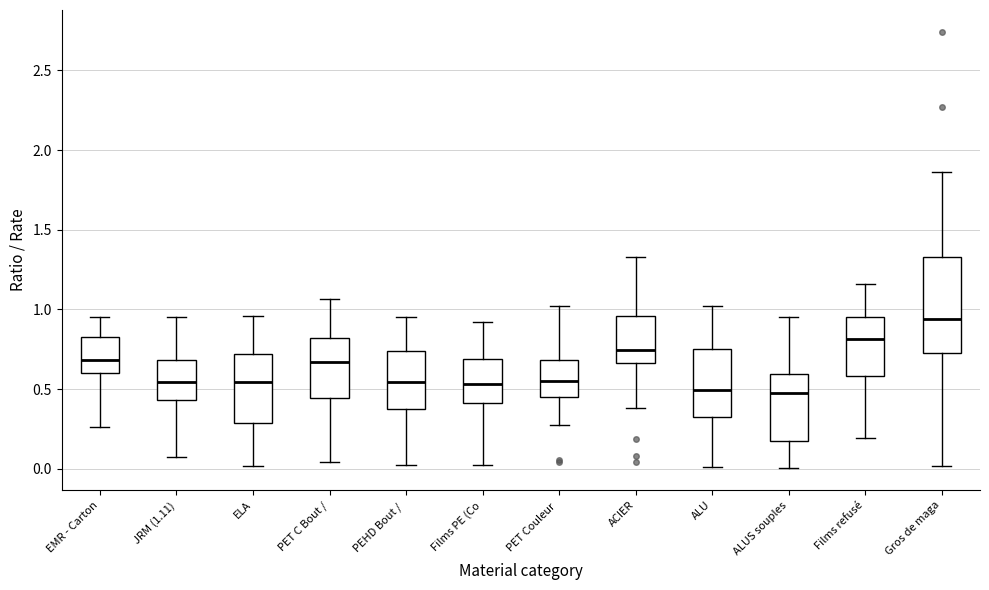

Reading left to right, transcribe this box plot: for each box, give where its median line is, the range the box spans, and where its two whiskers end, as read against the y-axis. The values are not printed on the chart, so give them approximately, as read against the axis.

EMR - Carton: median 0.70, box 0.60 to 0.85, whiskers 0.25 to 0.95
JRM (1.11): median 0.55, box 0.45 to 0.70, whiskers 0.05 to 0.95
ELA: median 0.55, box 0.30 to 0.70, whiskers 0.00 to 0.95
PET C Bout /: median 0.65, box 0.45 to 0.80, whiskers 0.05 to 1.05
PEHD Bout /: median 0.55, box 0.35 to 0.75, whiskers 0.05 to 0.95
Films PE (Co: median 0.55, box 0.40 to 0.70, whiskers 0.05 to 0.90
PET Couleur: median 0.55, box 0.45 to 0.70, whiskers 0.30 to 1.00
ACIER: median 0.75, box 0.65 to 0.95, whiskers 0.40 to 1.35
ALU: median 0.50, box 0.30 to 0.75, whiskers 0.00 to 1.00
ALUS souples: median 0.45, box 0.20 to 0.60, whiskers 0.00 to 0.95
Films refusé: median 0.80, box 0.60 to 0.95, whiskers 0.20 to 1.15
Gros de maga: median 0.95, box 0.75 to 1.35, whiskers 0.00 to 1.85